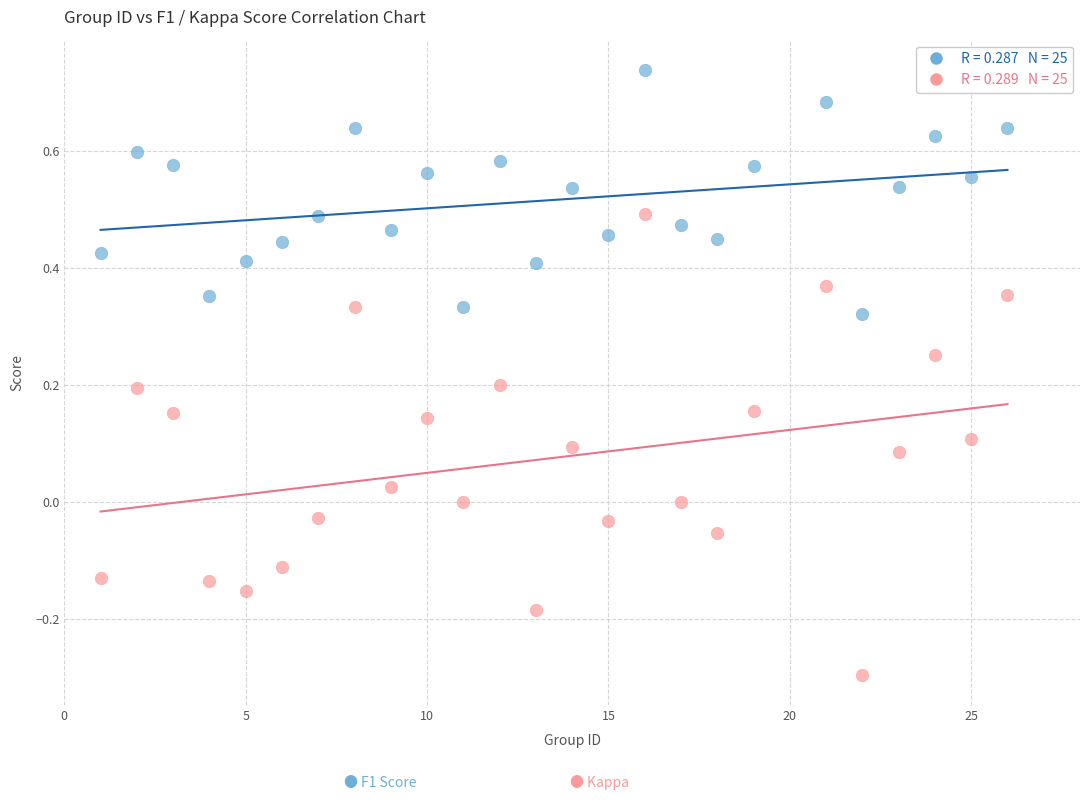

Across all data points, what is the range of X values (max minus min)?

25.0